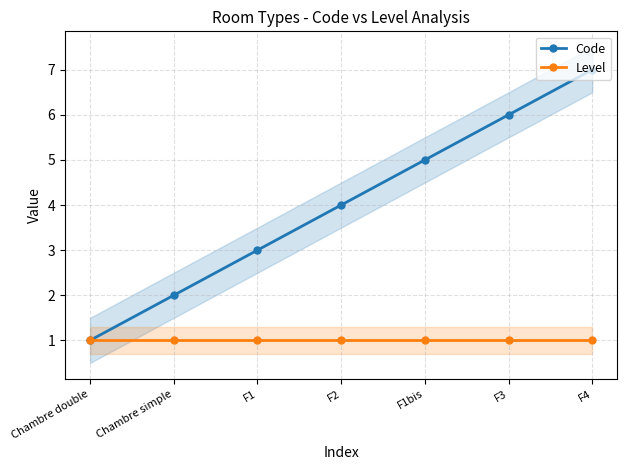

True or false: Level has more than 0 points higher than both neighbors.

False